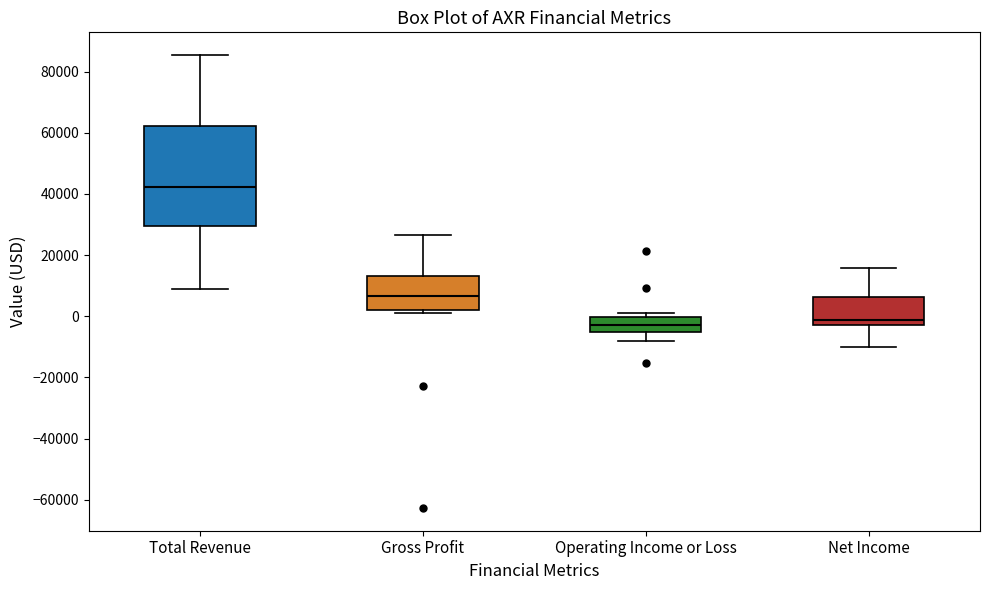

Reading left to right, read every box against the y-axis: the position of its median line, the range the box covers, and the ends of its whiskers. The values are not printed on the chart, so give them approximately, as read against the axis.

Total Revenue: median 42000, box 30000 to 62000, whiskers 8000 to 86000
Gross Profit: median 6000, box 2000 to 14000, whiskers 2000 (just below the box's lower edge) to 26000
Operating Income or Loss: median -2000, box -6000 to 0, whiskers -8000 to 2000
Net Income: median -2000 (just above the box's lower edge), box -2000 to 6000, whiskers -10000 to 16000